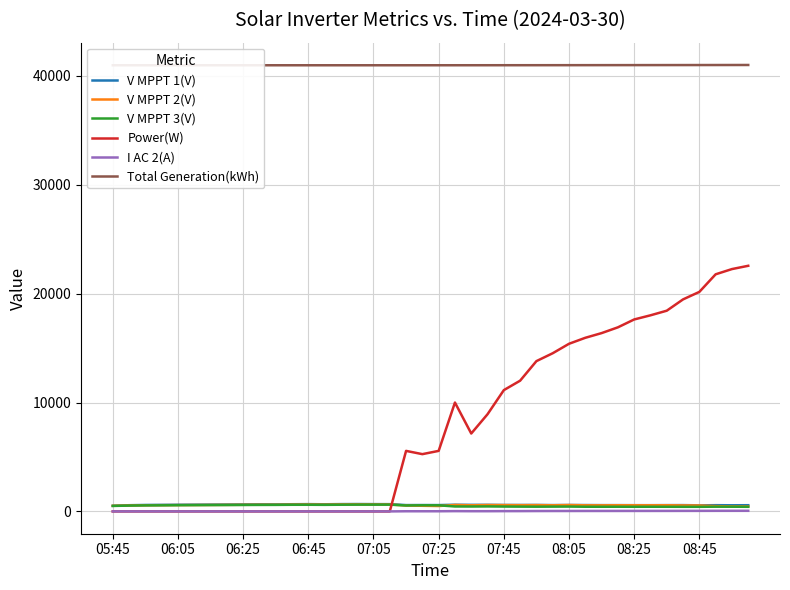

True or false: V MPPT 1(V) and I AC 2(A) cross at least once.

False